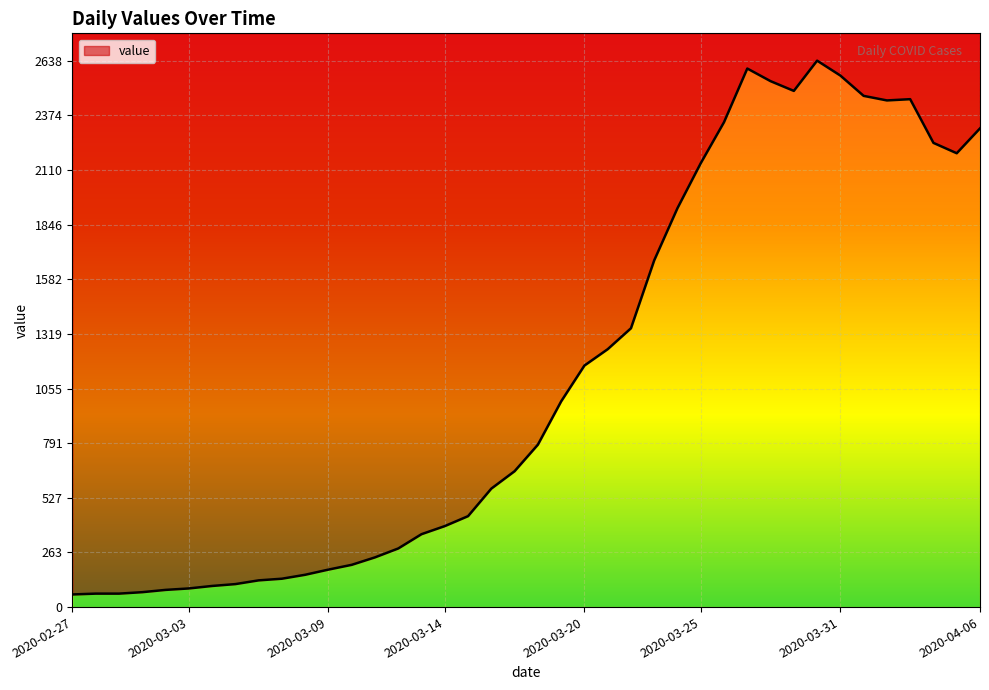

What is the value of the 14th point from the left?

240